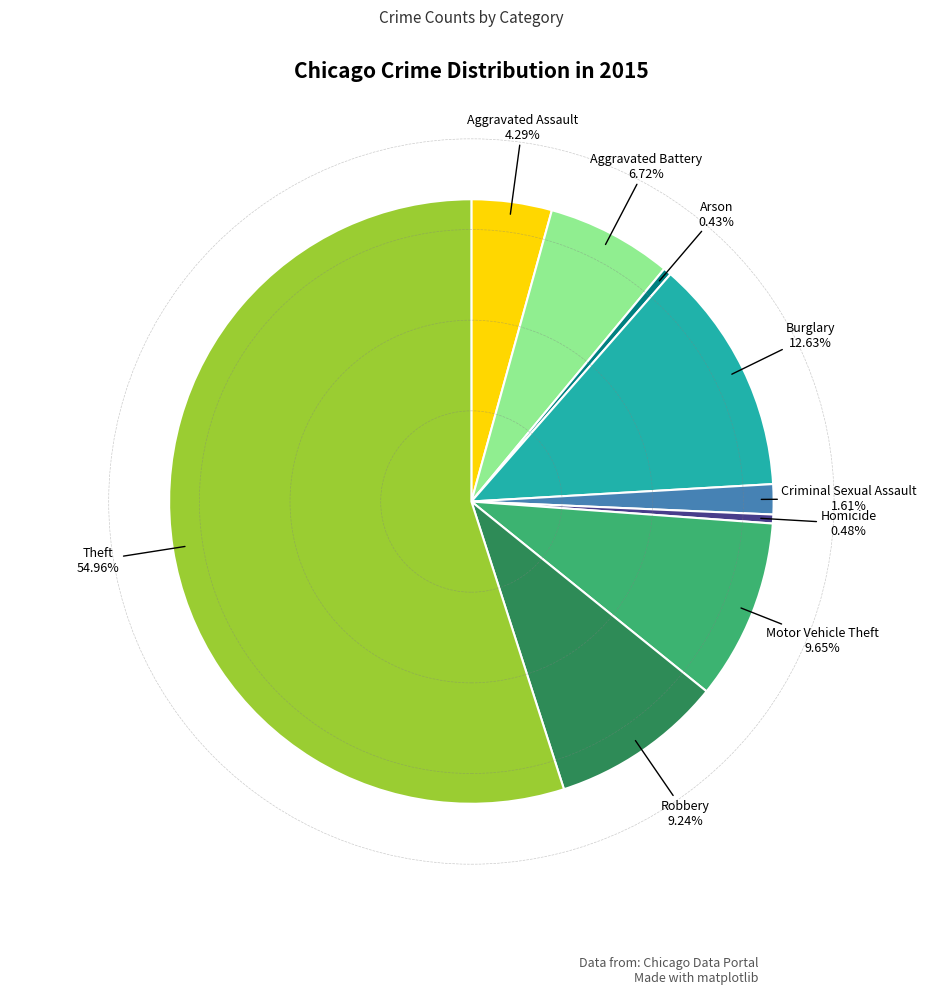

Does any single category account for the majority?

Yes